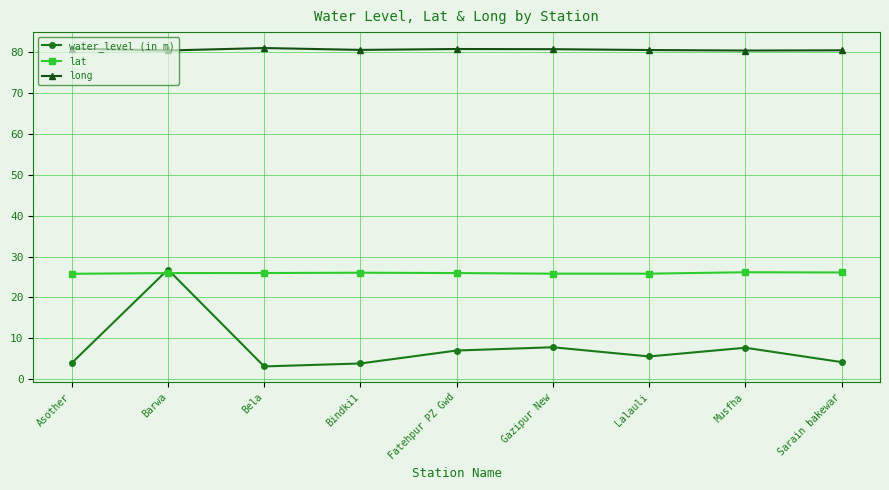

True or false: long and water_level (in m) cross at least once.

False